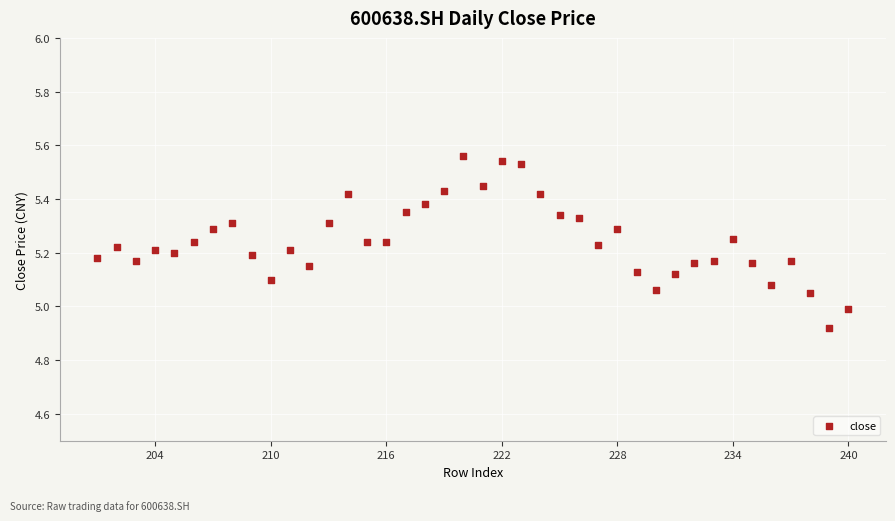

What is the range of Y values (max minus min)?

0.6